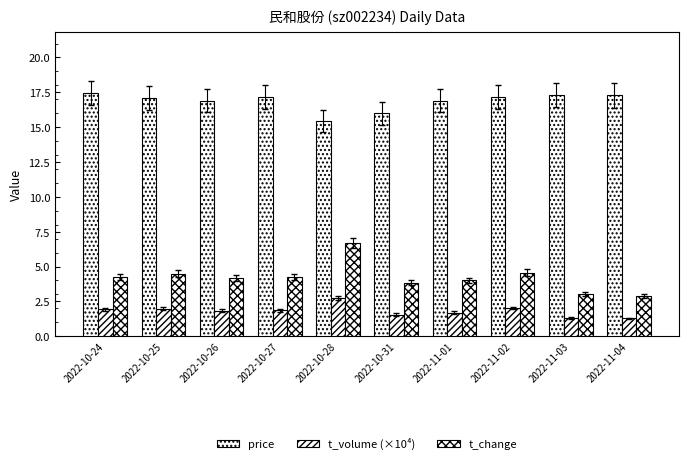

What is the approximate value of t_change at 2022-10-24?

4.2